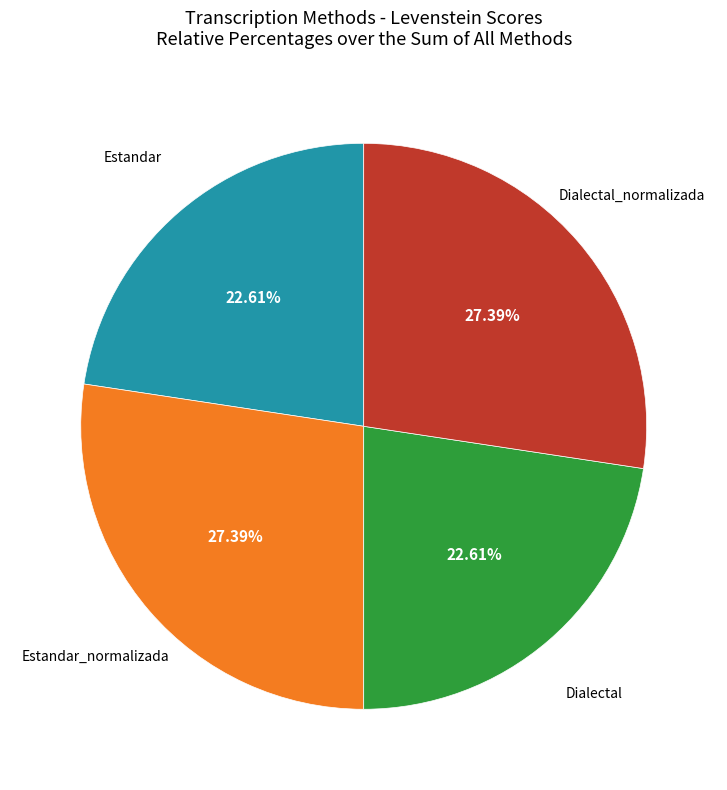

Is there a majority slice in this chart?

No